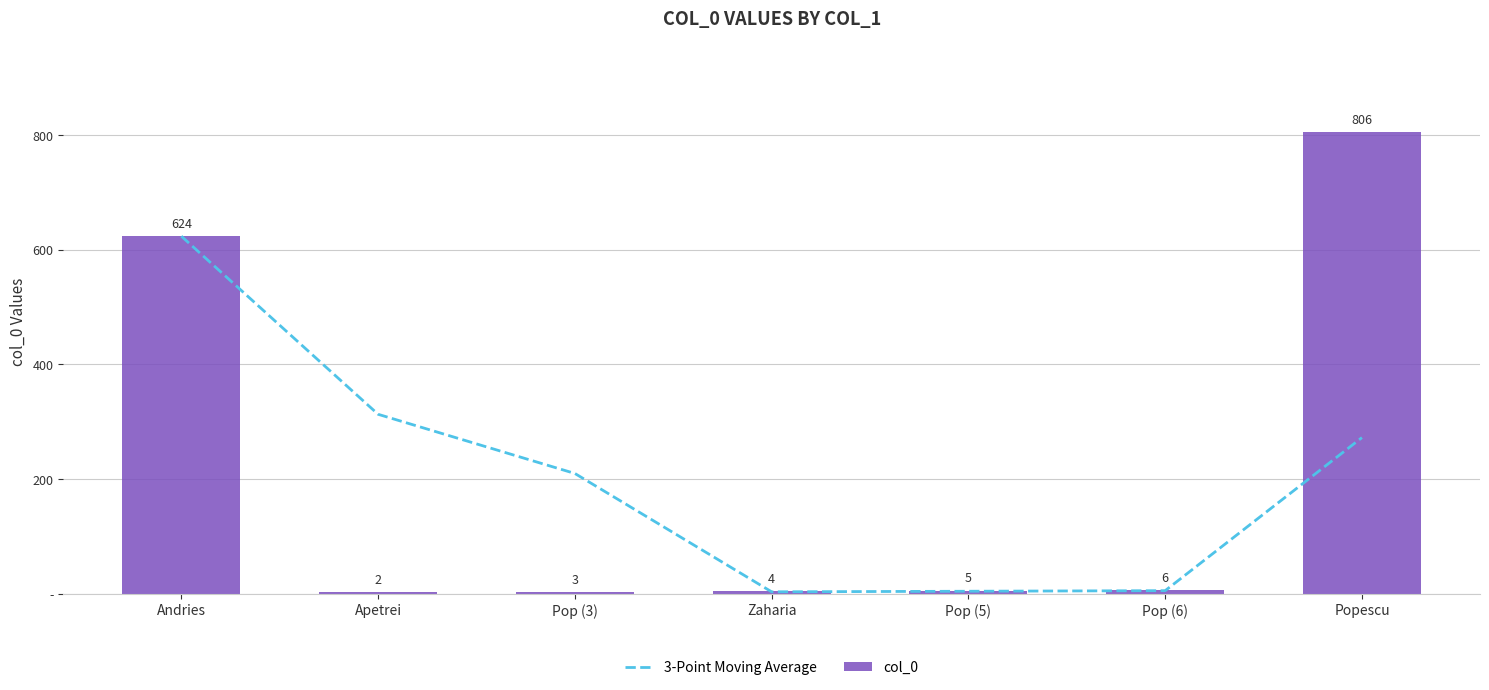

What is the difference between the highest and lowest values at Pop (6)?

1.0